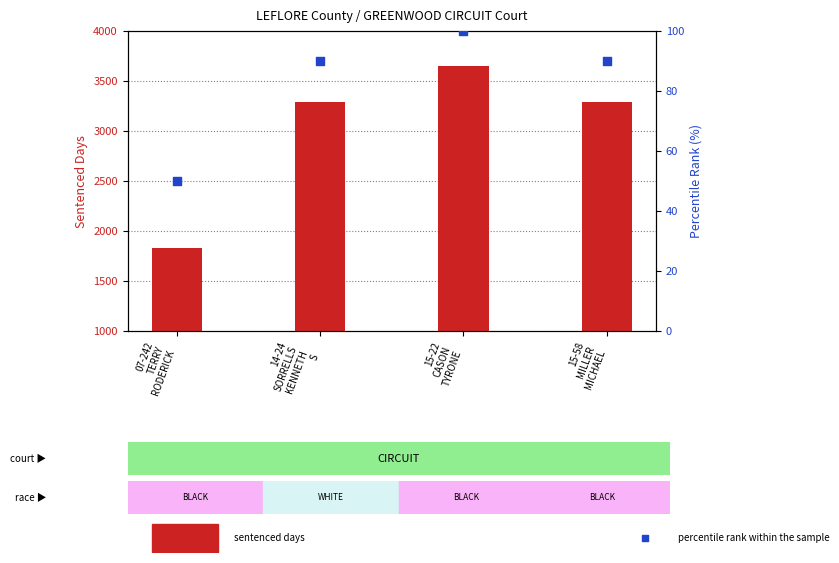

At which category is the sum across all series the highest?

15-22
CASON
TYRONE